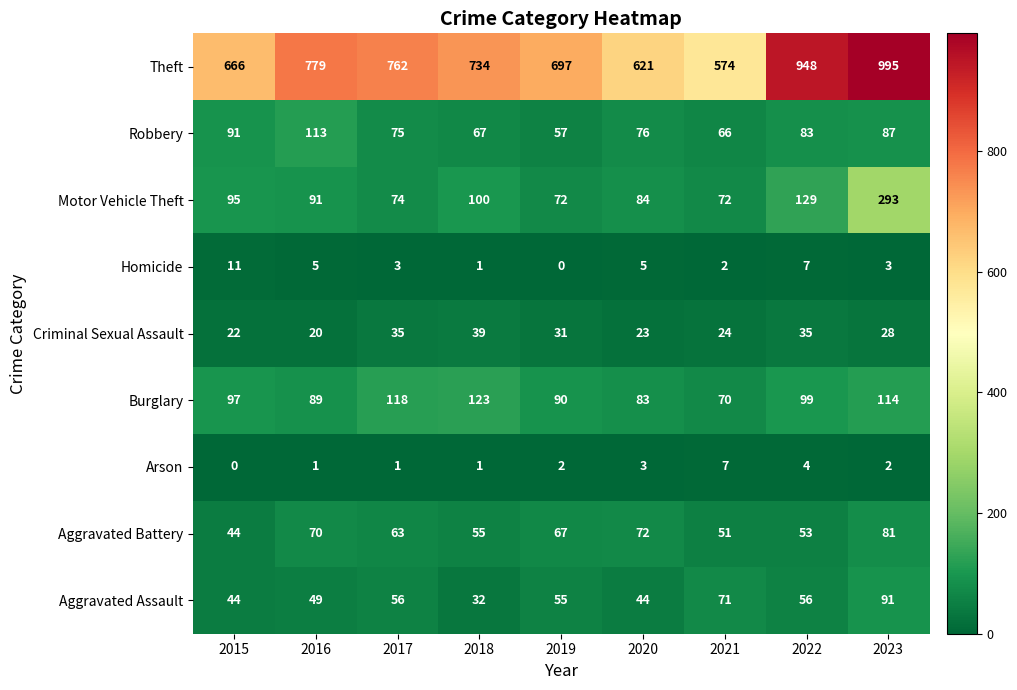

At which label is Robbery closest to 85?

2022